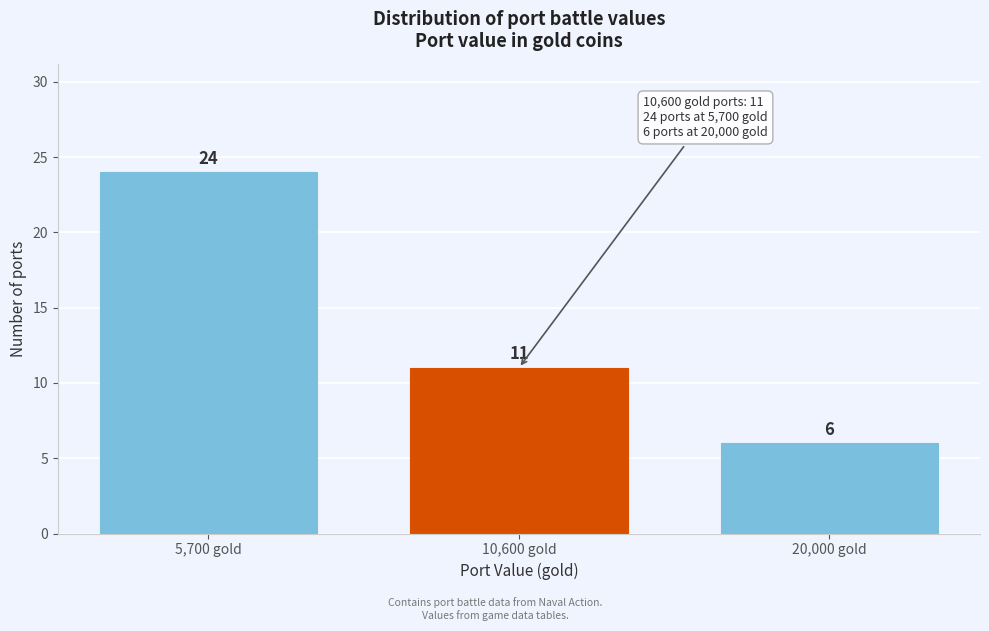

Reading left to right, list all the values displayed in this chart.

24	11	6